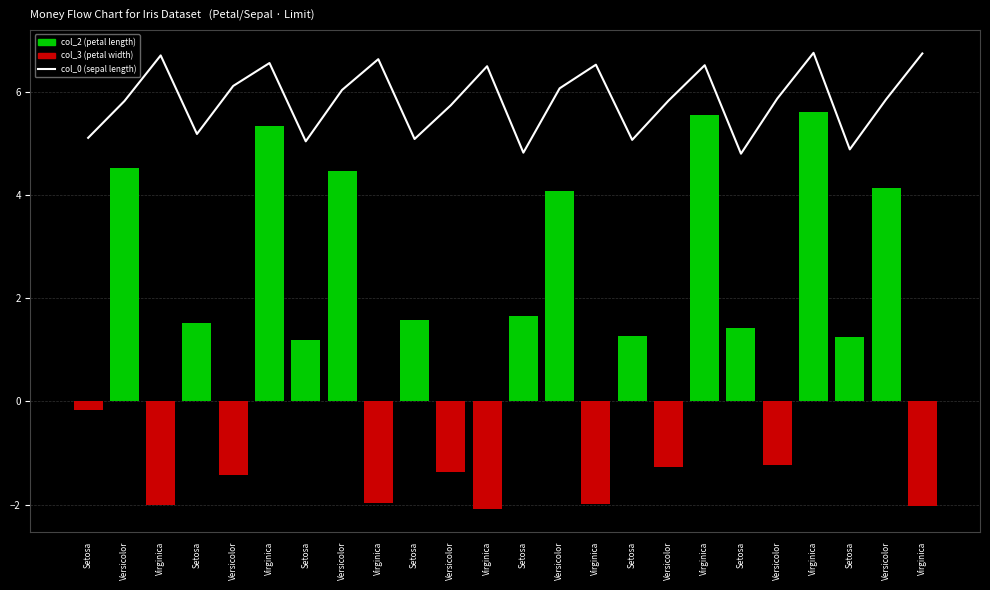

What is the difference between the maximum and second lowest values?

1.9